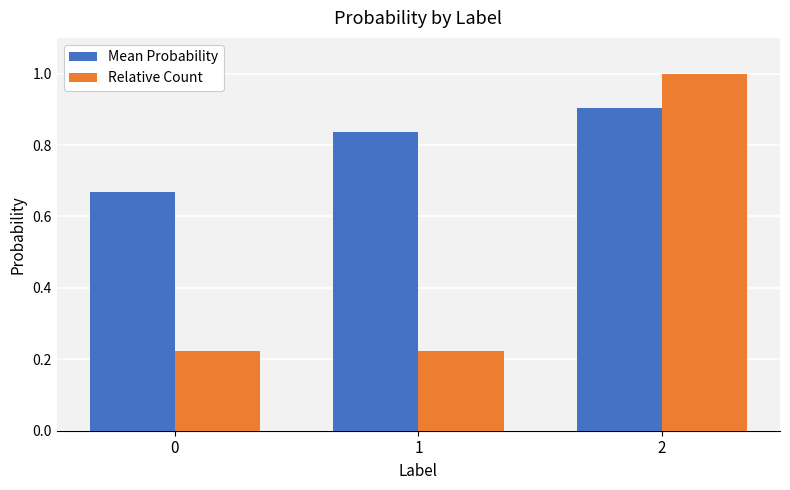

What is the approximate value of Mean Probability at 2?

0.9